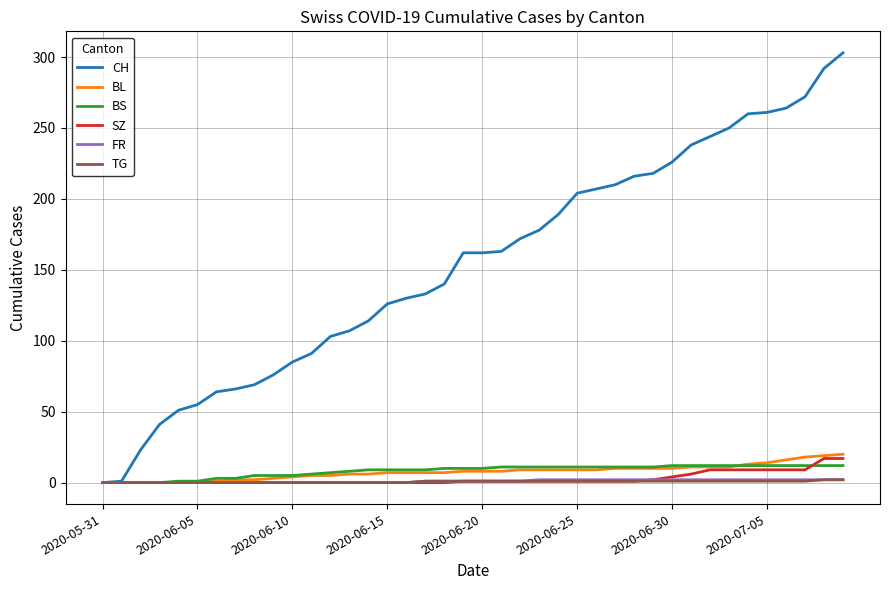

Which series has the largest total across all categories?

CH